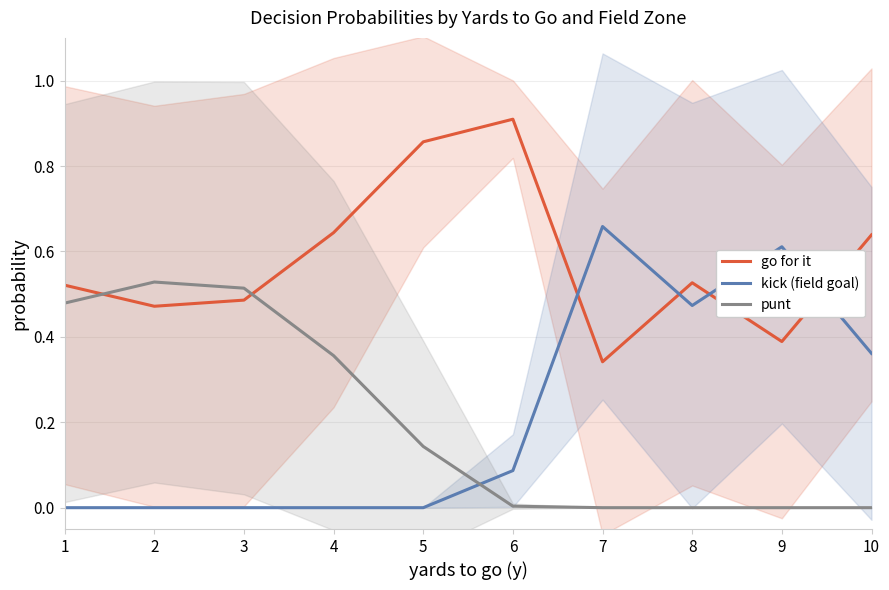

How many times do kick (field goal) and punt cross each other?

1